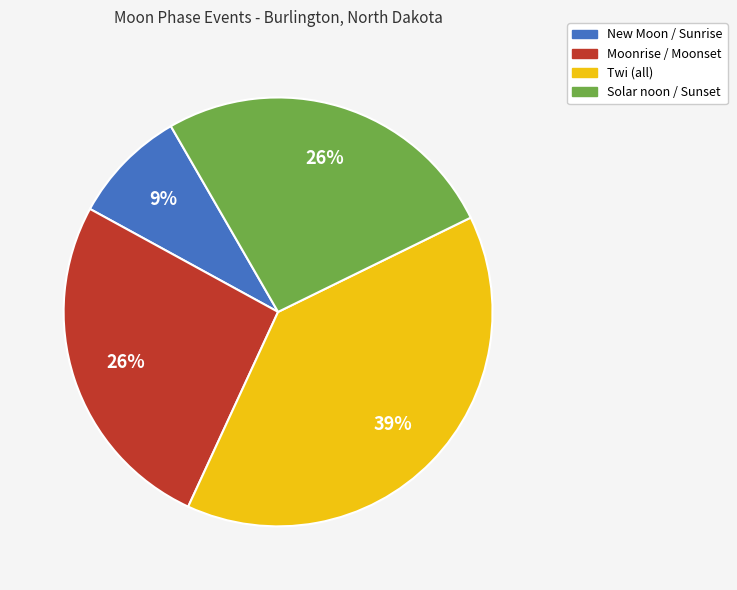

How many segments does this pie chart have?

4